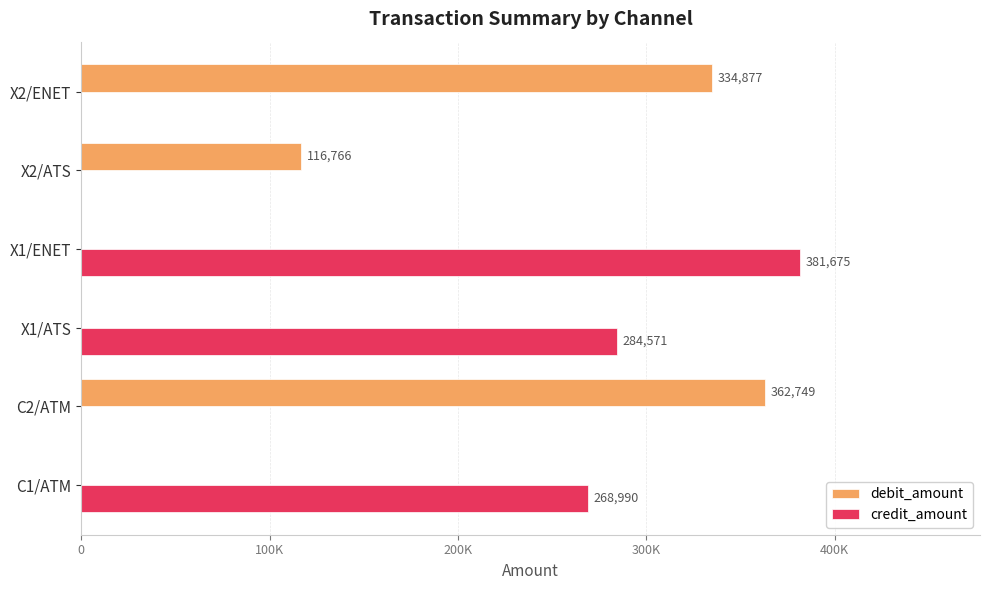

How many values in the debit_amount series are below 116766?

3